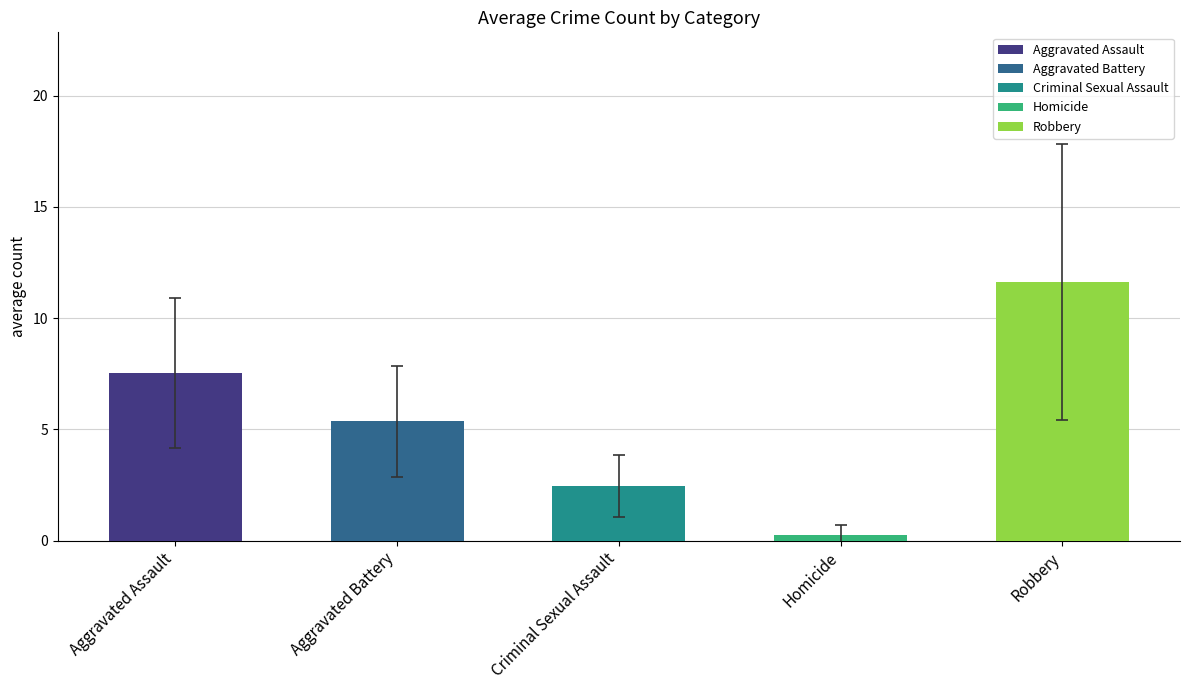

The chart shows a value of 0.8 at Criminal Sexual Assault. True or false?

False